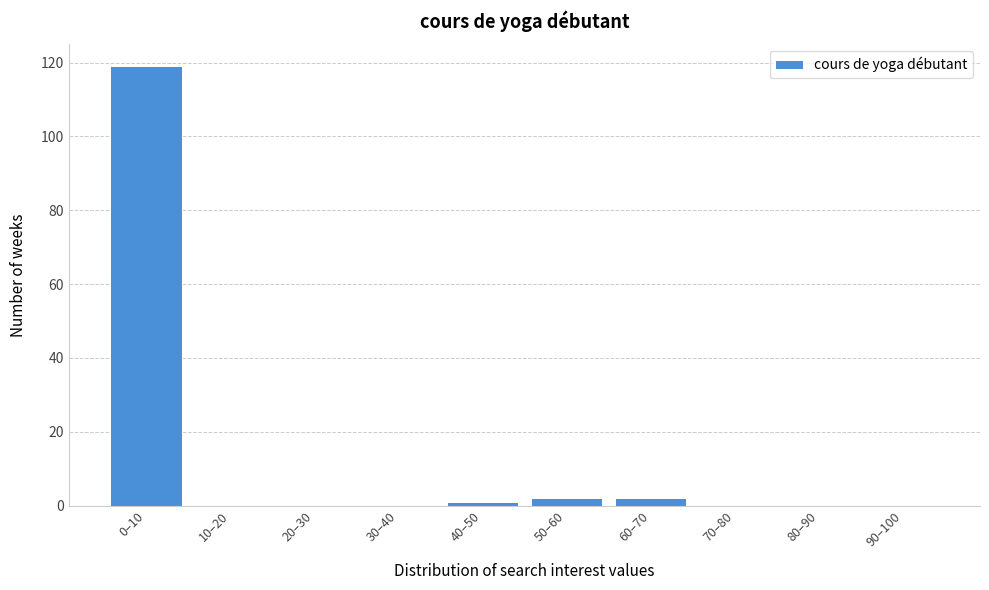

Reading right to left, transcribe all the data shown in this chart.

90–100=0	80–90=0	70–80=0	60–70=2	50–60=2	40–50=1	30–40=0	20–30=0	10–20=0	0–10=119